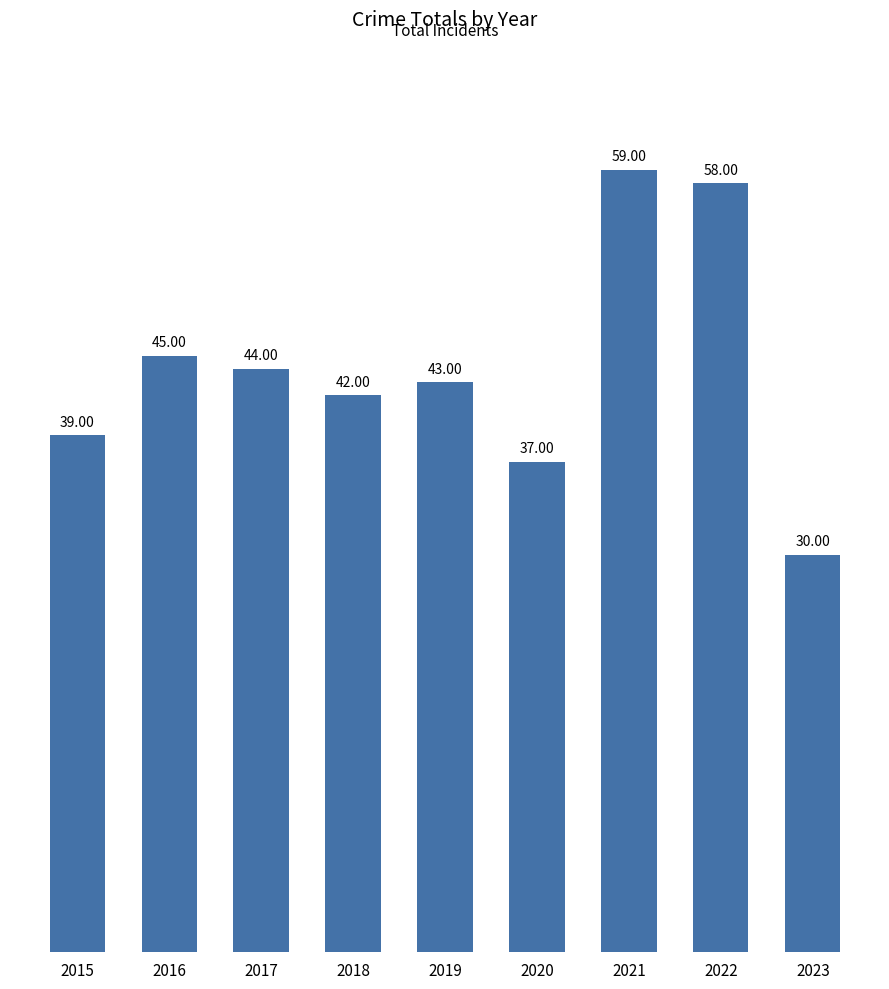

Count the number of data series in this chart.

1